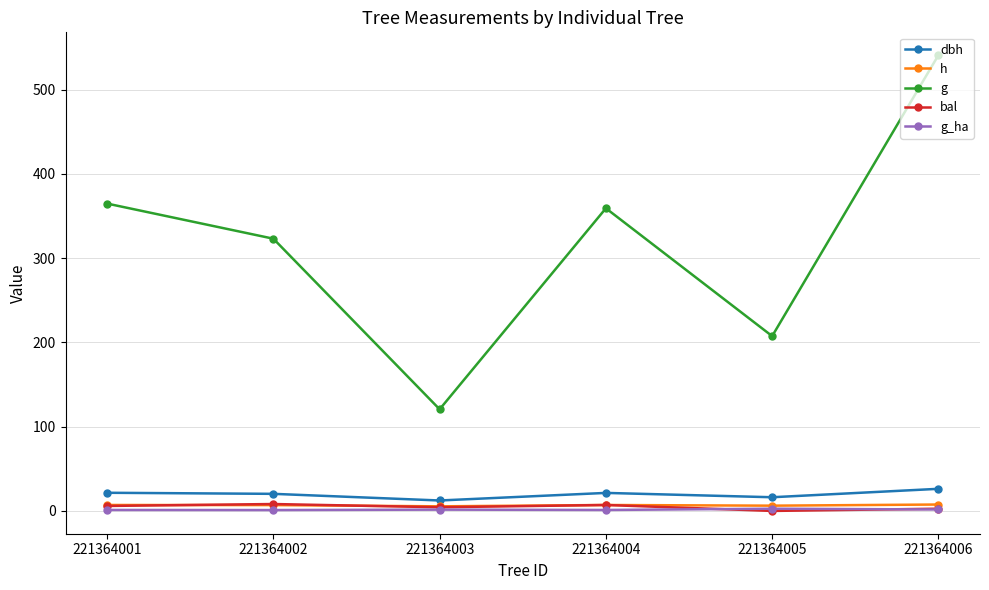

True or false: h has a value of 6.9 at 221364002.

True